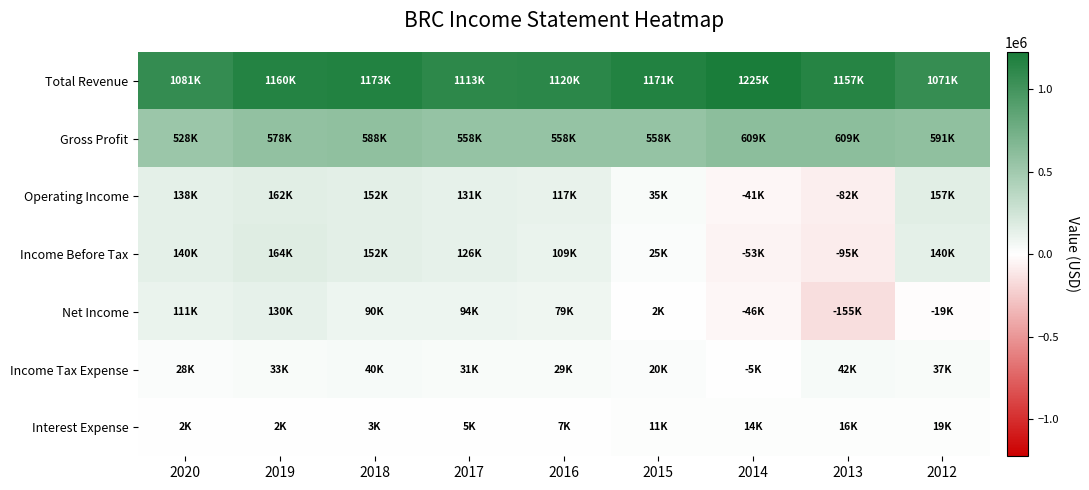

How many distinct data groups are displayed?

7